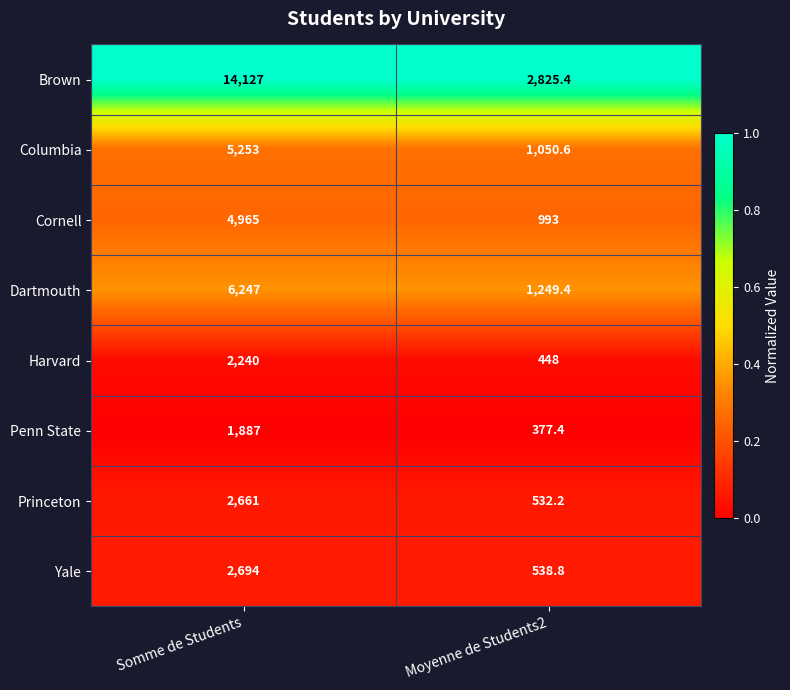

What is the total value across all series at Moyenne de Students2?

8014.8